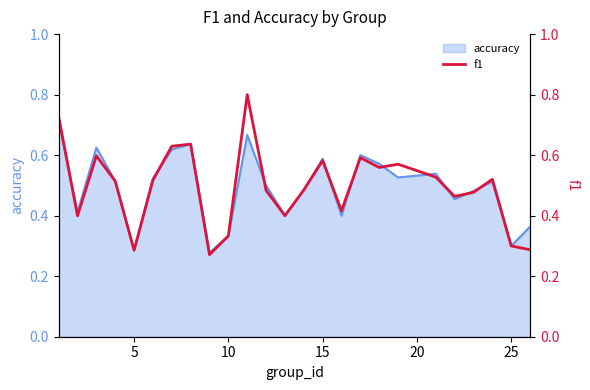

True or false: accuracy has a value of 0.4 at 25.

False